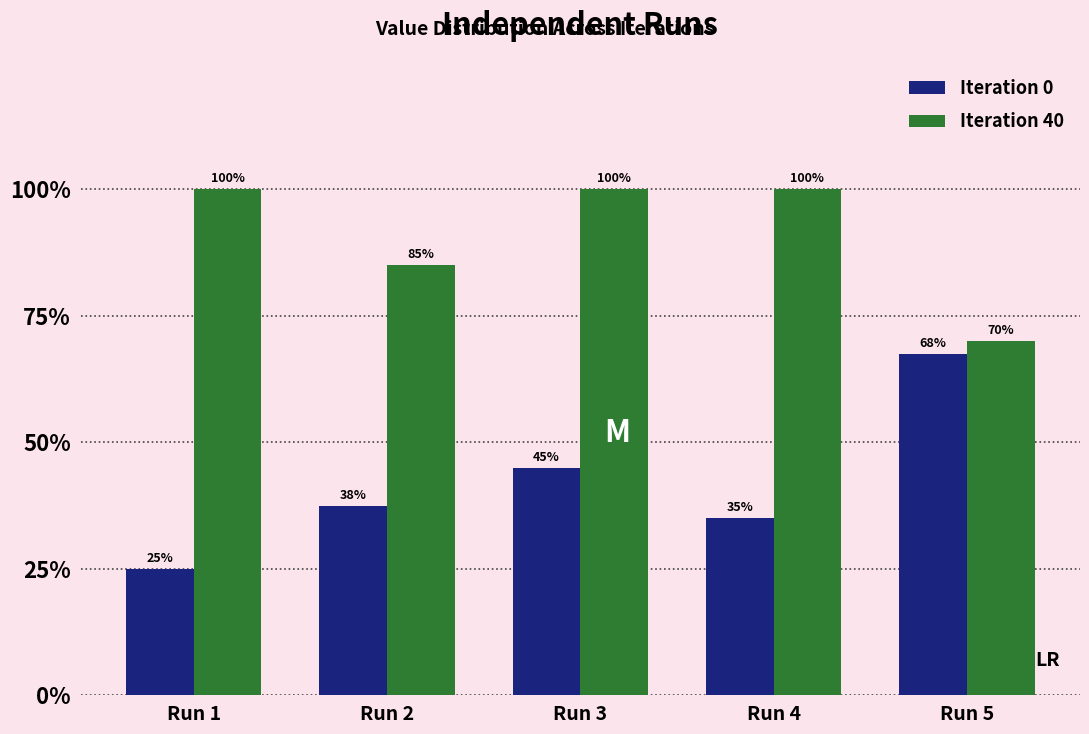

At which label does Iteration 40 reach its minimum?

Run 5